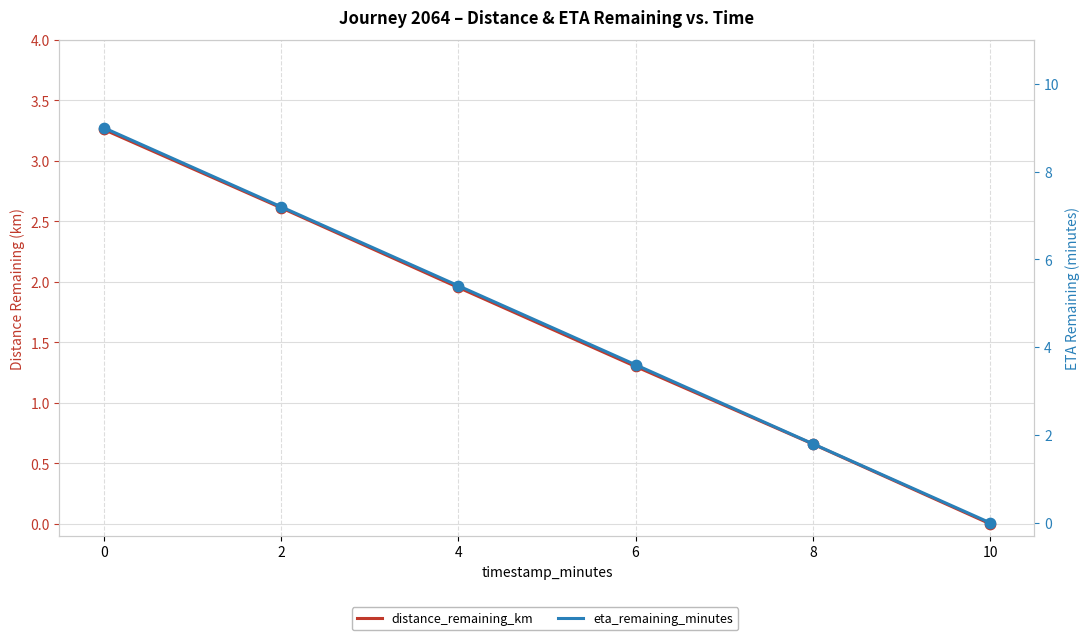

Which series has the widest spread of Y values?

eta_remaining_minutes